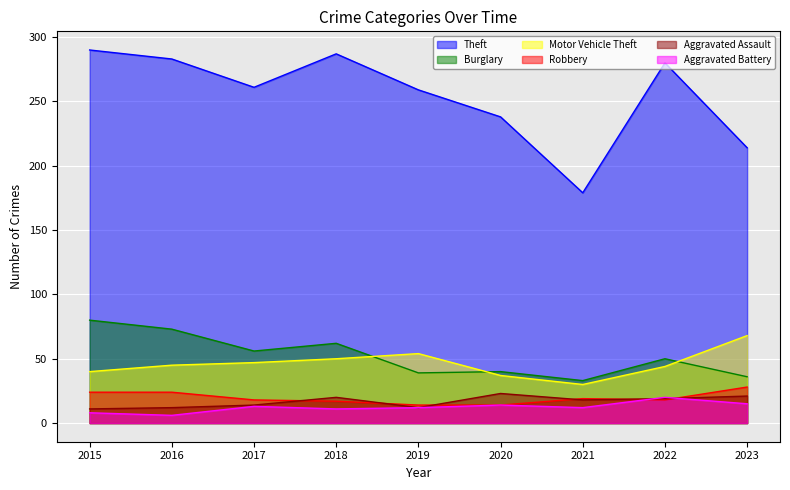

What is the difference between the Motor Vehicle Theft values at 2017 and 2019?

7